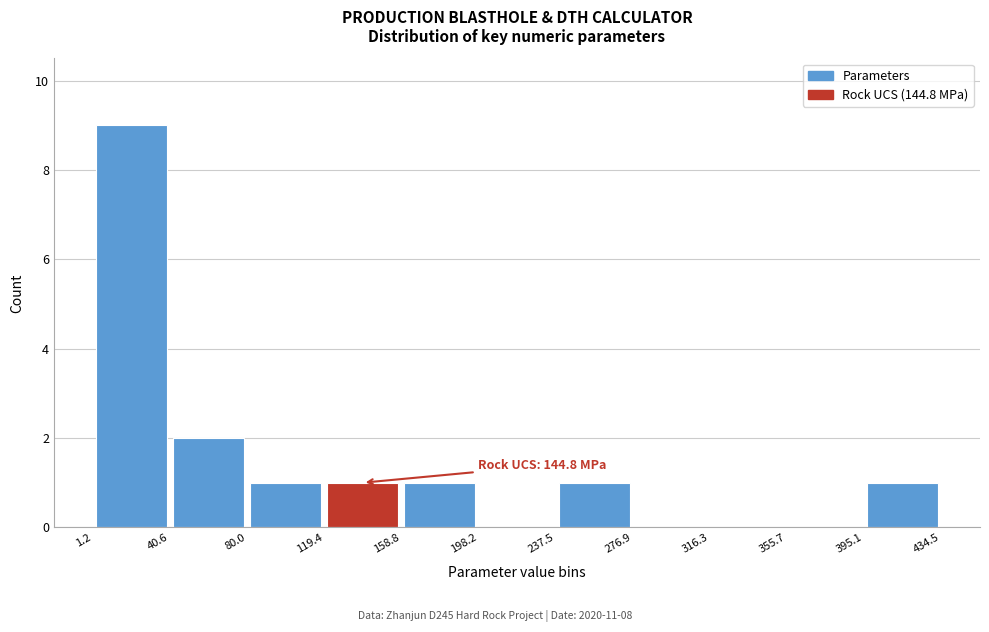

Which range on the x-axis has the tallest bar?

1.2 to 40.6